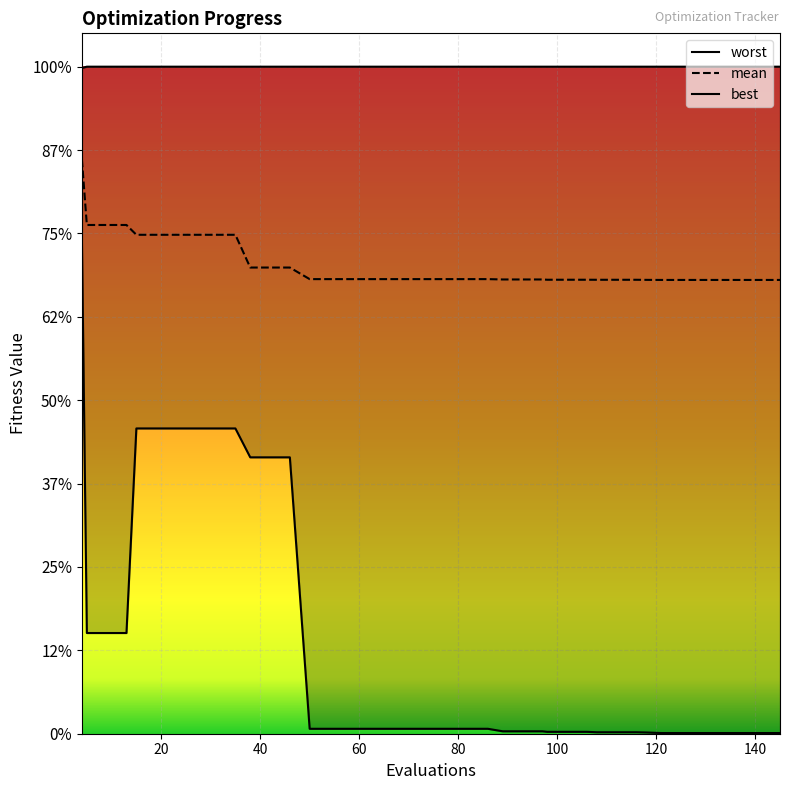

Is this an area chart (filled region under the line)?

No